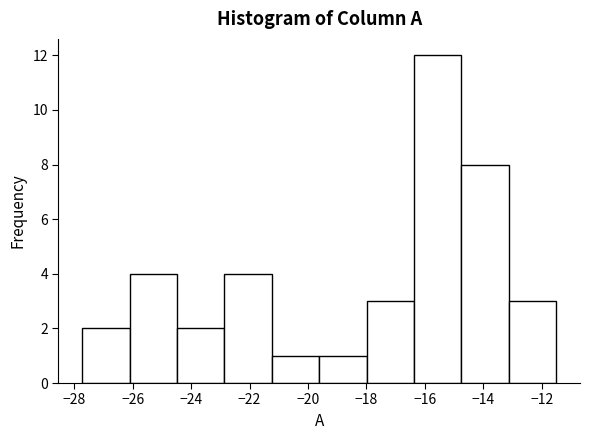

Reading left to right, list every bar in this chart as the range it spans on the x-axis followed by its height. Neither the bar edges nor the heights are printed on the chart, so give them approximately, as read against the axes.

-27.8 to -26.2: 2
-26.2 to -24.4: 4
-24.4 to -22.8: 2
-22.8 to -21.2: 4
-21.2 to -19.6: 1
-19.6 to -18.0: 1
-18.0 to -16.4: 3
-16.4 to -14.8: 12
-14.8 to -13.2: 8
-13.2 to -11.4: 3